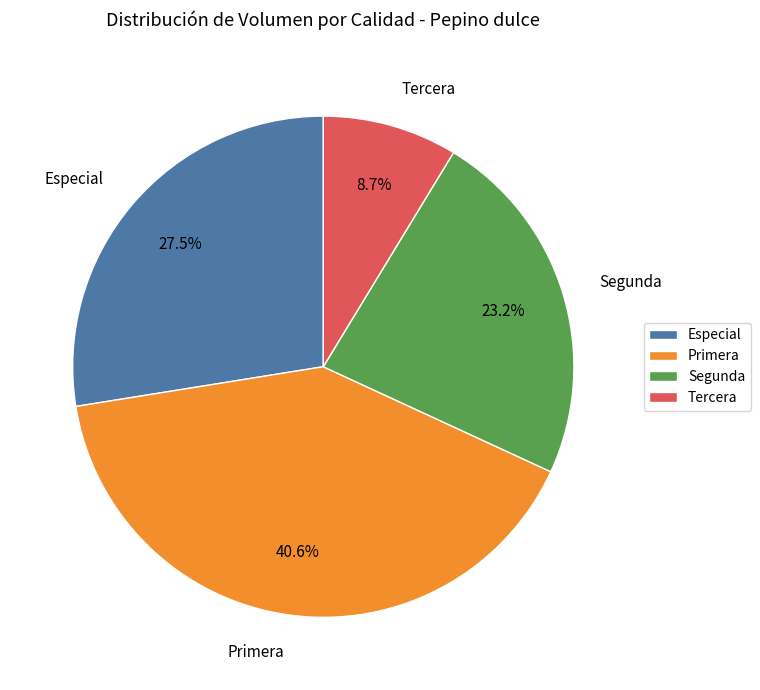

Is it true that Primera is 41% of the pie?

True